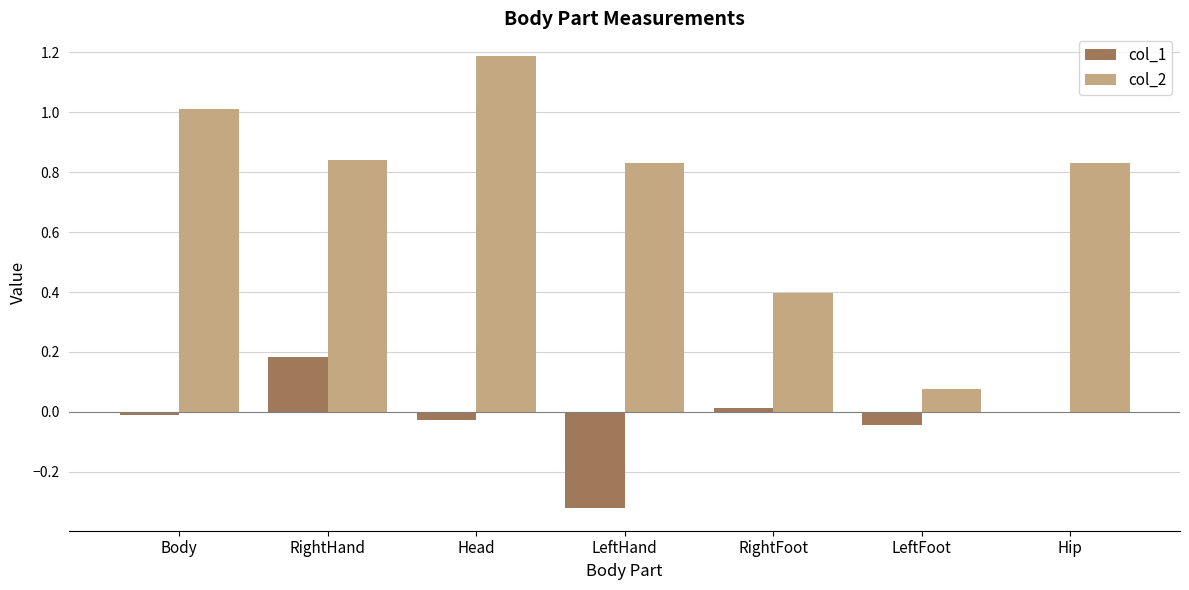

Which label corresponds to the largest value in the chart?

Head